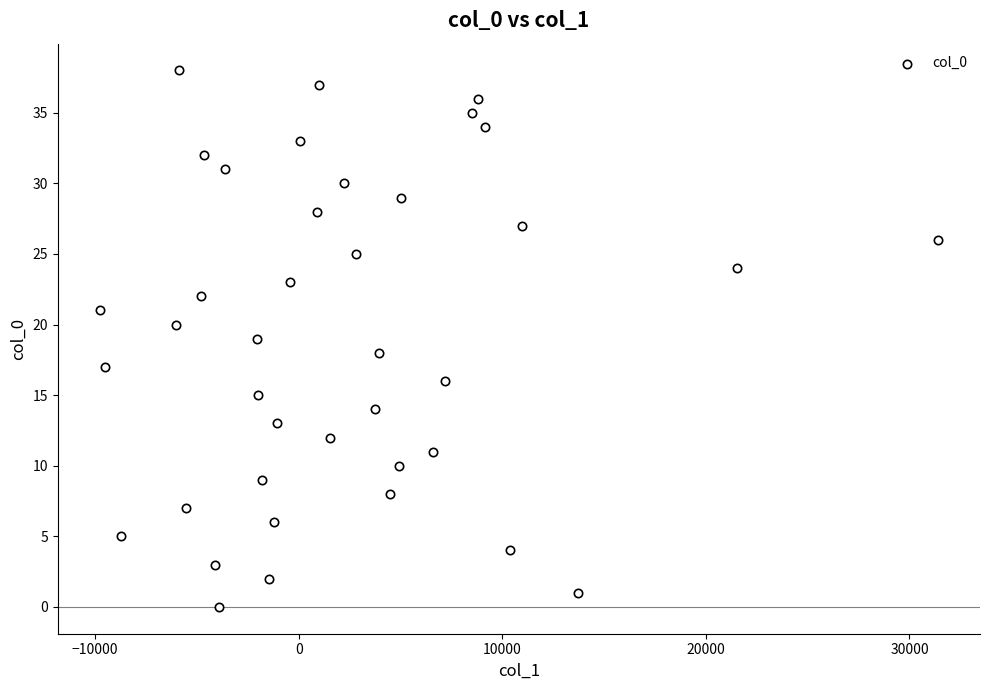

What is the range of Y values (max minus min)?

38